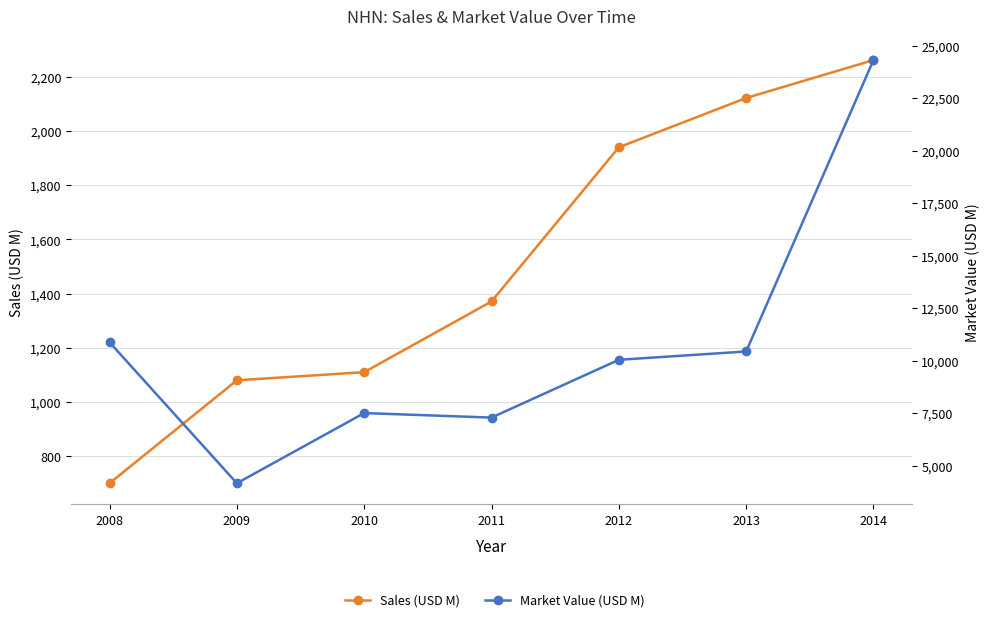

True or false: Sales (USD M) and Market Value (USD M) cross at least once.

False